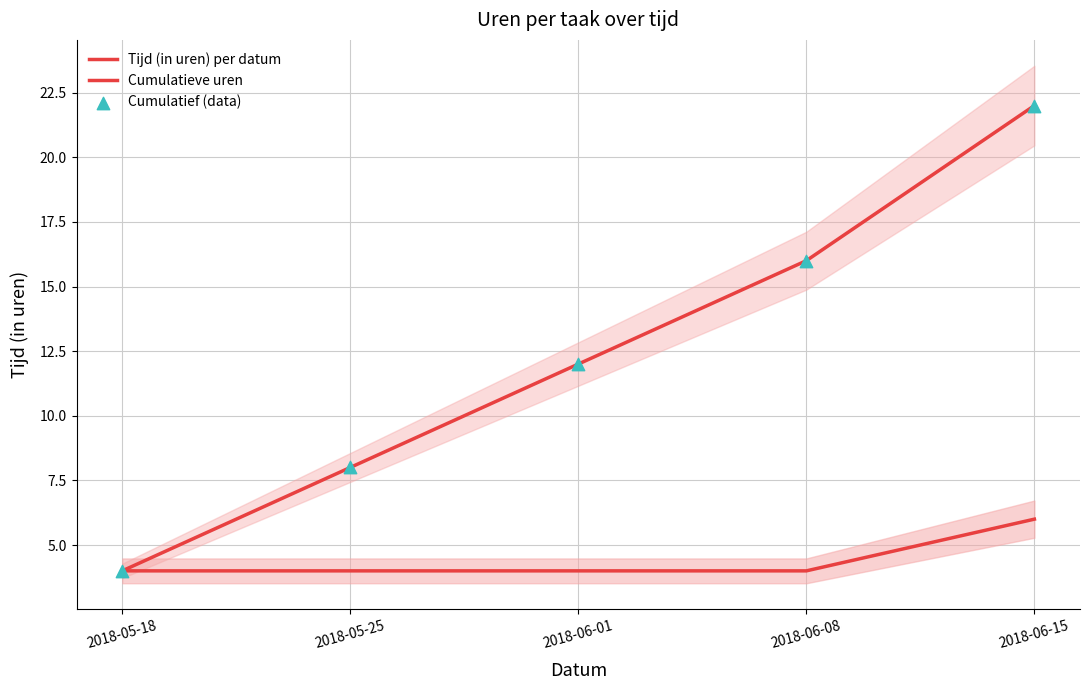

Which series has the largest total across all categories?

Cumulatieve uren